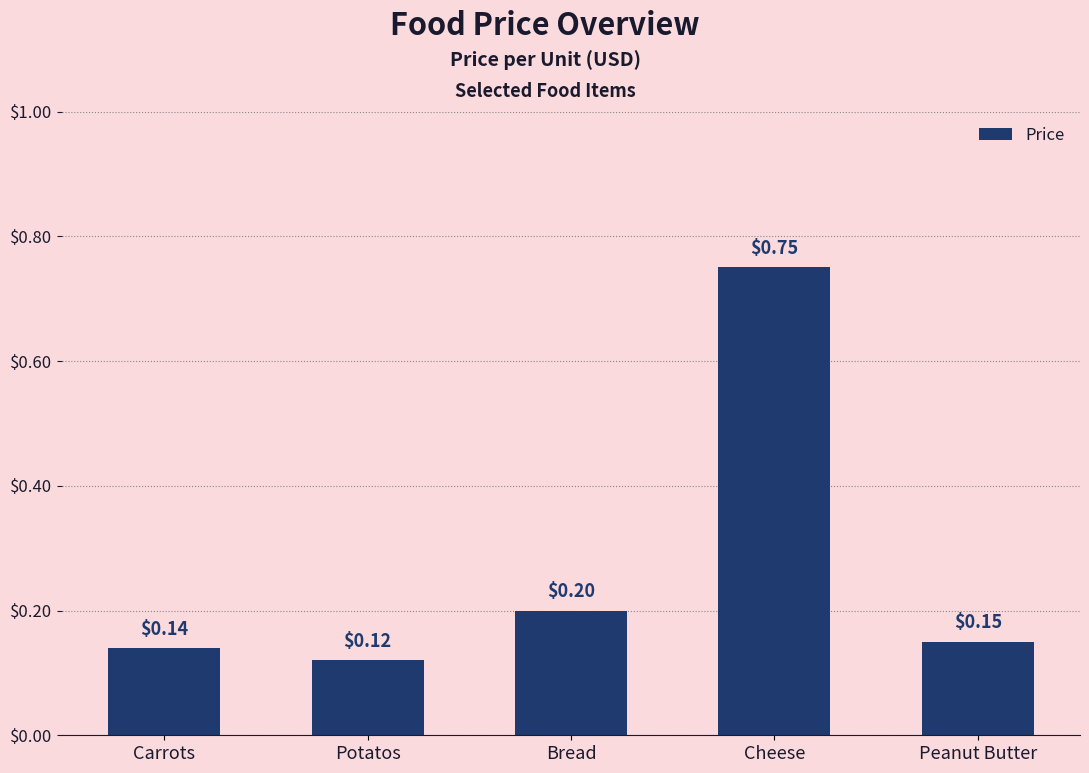

What is the difference between the maximum and minimum values?

0.6